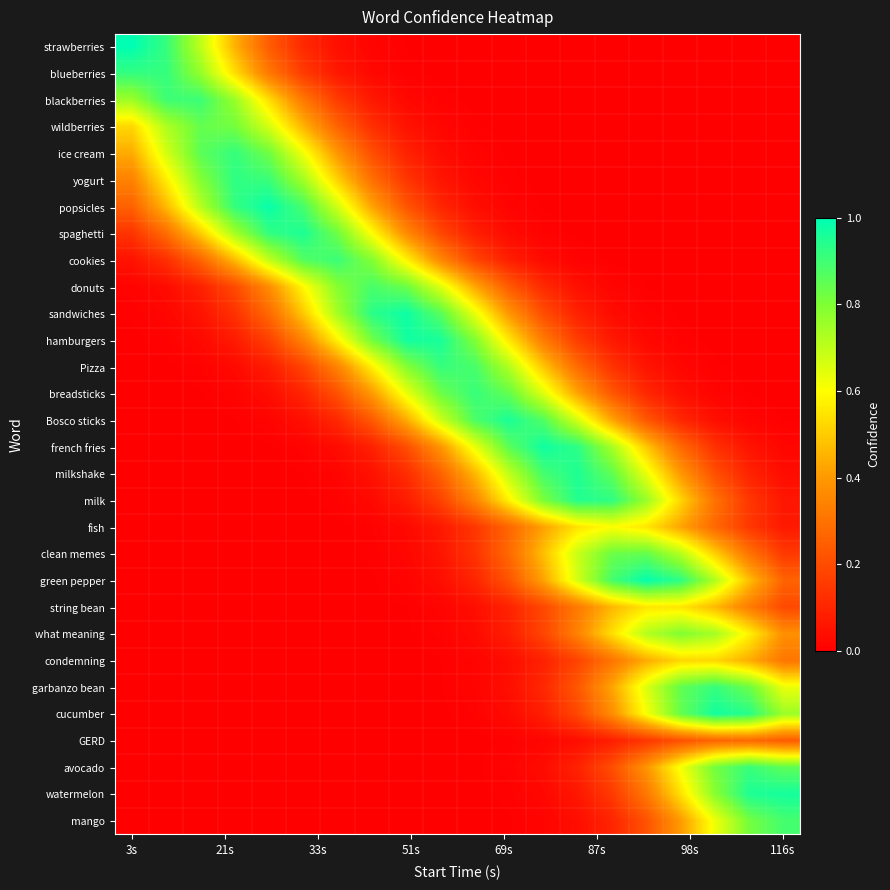

Reading left to right, extract all data points from this chart.

strawberries: 1.0	0.9	0.7	0.5	0.2	0.1	0.0	0.0	0.0	0.0	0.0	0.0	0.0	0.0	0.0	0.0	0.0	0.0	0.0	0.0
blueberries: 0.9	0.9	0.8	0.5	0.3	0.2	0.1	0.0	0.0	0.0	0.0	0.0	0.0	0.0	0.0	0.0	0.0	0.0	0.0	0.0
blackberries: 0.8	0.9	0.9	0.8	0.5	0.3	0.2	0.1	0.0	0.0	0.0	0.0	0.0	0.0	0.0	0.0	0.0	0.0	0.0	0.0
wildberries: 0.5	0.7	0.8	0.8	0.7	0.5	0.3	0.1	0.0	0.0	0.0	0.0	0.0	0.0	0.0	0.0	0.0	0.0	0.0	0.0
ice cream: 0.4	0.7	0.9	0.9	0.8	0.6	0.4	0.2	0.1	0.0	0.0	0.0	0.0	0.0	0.0	0.0	0.0	0.0	0.0	0.0
yogurt: 0.3	0.6	0.8	0.9	0.9	0.7	0.5	0.3	0.1	0.1	0.0	0.0	0.0	0.0	0.0	0.0	0.0	0.0	0.0	0.0
popsicles: 0.3	0.5	0.7	0.9	1.0	0.9	0.7	0.4	0.2	0.1	0.0	0.0	0.0	0.0	0.0	0.0	0.0	0.0	0.0	0.0
spaghetti: 0.1	0.3	0.5	0.7	0.9	1.0	0.8	0.6	0.4	0.2	0.1	0.0	0.0	0.0	0.0	0.0	0.0	0.0	0.0	0.0
cookies: 0.0	0.1	0.3	0.5	0.7	0.9	0.9	0.8	0.6	0.4	0.2	0.1	0.0	0.0	0.0	0.0	0.0	0.0	0.0	0.0
donuts: 0.0	0.0	0.1	0.2	0.4	0.6	0.8	0.9	0.8	0.7	0.4	0.2	0.1	0.0	0.0	0.0	0.0	0.0	0.0	0.0
sandwiches: 0.0	0.0	0.1	0.1	0.3	0.5	0.7	0.9	1.0	0.9	0.6	0.4	0.2	0.1	0.0	0.0	0.0	0.0	0.0	0.0
hamburgers: 0.0	0.0	0.0	0.1	0.2	0.3	0.6	0.8	1.0	1.0	0.8	0.6	0.3	0.2	0.1	0.0	0.0	0.0	0.0	0.0
Pizza: 0.0	0.0	0.0	0.0	0.1	0.2	0.3	0.6	0.8	0.9	0.9	0.7	0.5	0.3	0.1	0.1	0.0	0.0	0.0	0.0
breadsticks: 0.0	0.0	0.0	0.0	0.0	0.1	0.2	0.4	0.6	0.8	0.9	0.8	0.7	0.4	0.2	0.1	0.0	0.0	0.0	0.0
Bosco sticks: 0.0	0.0	0.0	0.0	0.0	0.0	0.1	0.2	0.4	0.7	0.9	1.0	0.9	0.7	0.4	0.2	0.1	0.0	0.0	0.0
french fries: 0.0	0.0	0.0	0.0	0.0	0.0	0.0	0.1	0.2	0.4	0.6	0.9	1.0	0.9	0.7	0.5	0.3	0.1	0.1	0.0
milkshake: 0.0	0.0	0.0	0.0	0.0	0.0	0.0	0.0	0.1	0.3	0.5	0.7	0.9	1.0	0.8	0.6	0.4	0.2	0.1	0.0
milk: 0.0	0.0	0.0	0.0	0.0	0.0	0.0	0.0	0.1	0.2	0.3	0.6	0.8	0.9	0.9	0.8	0.5	0.3	0.1	0.1
fish: 0.0	0.0	0.0	0.0	0.0	0.0	0.0	0.0	0.0	0.1	0.1	0.3	0.4	0.5	0.6	0.6	0.4	0.3	0.1	0.1
clean memes: 0.0	0.0	0.0	0.0	0.0	0.0	0.0	0.0	0.0	0.1	0.1	0.3	0.5	0.7	0.8	0.8	0.7	0.5	0.3	0.2
green pepper: 0.0	0.0	0.0	0.0	0.0	0.0	0.0	0.0	0.0	0.0	0.1	0.2	0.4	0.7	0.9	1.0	0.9	0.7	0.5	0.3
string bean: 0.0	0.0	0.0	0.0	0.0	0.0	0.0	0.0	0.0	0.0	0.0	0.1	0.2	0.3	0.5	0.6	0.6	0.5	0.3	0.2
what meaning: 0.0	0.0	0.0	0.0	0.0	0.0	0.0	0.0	0.0	0.0	0.0	0.1	0.2	0.3	0.5	0.7	0.8	0.7	0.6	0.4
condemning: 0.0	0.0	0.0	0.0	0.0	0.0	0.0	0.0	0.0	0.0	0.0	0.0	0.1	0.2	0.3	0.4	0.5	0.5	0.4	0.3
garbanzo bean: 0.0	0.0	0.0	0.0	0.0	0.0	0.0	0.0	0.0	0.0	0.0	0.0	0.1	0.2	0.4	0.7	0.8	0.9	0.8	0.6
cucumber: 0.0	0.0	0.0	0.0	0.0	0.0	0.0	0.0	0.0	0.0	0.0	0.0	0.1	0.2	0.4	0.6	0.8	1.0	0.9	0.8
GERD: 0.0	0.0	0.0	0.0	0.0	0.0	0.0	0.0	0.0	0.0	0.0	0.0	0.0	0.0	0.1	0.1	0.2	0.3	0.3	0.2
avocado: 0.0	0.0	0.0	0.0	0.0	0.0	0.0	0.0	0.0	0.0	0.0	0.0	0.0	0.1	0.2	0.4	0.6	0.8	0.9	0.9
watermelon: 0.0	0.0	0.0	0.0	0.0	0.0	0.0	0.0	0.0	0.0	0.0	0.0	0.0	0.1	0.2	0.3	0.5	0.8	1.0	1.0
mango: 0.0	0.0	0.0	0.0	0.0	0.0	0.0	0.0	0.0	0.0	0.0	0.0	0.0	0.0	0.1	0.2	0.4	0.6	0.8	0.9